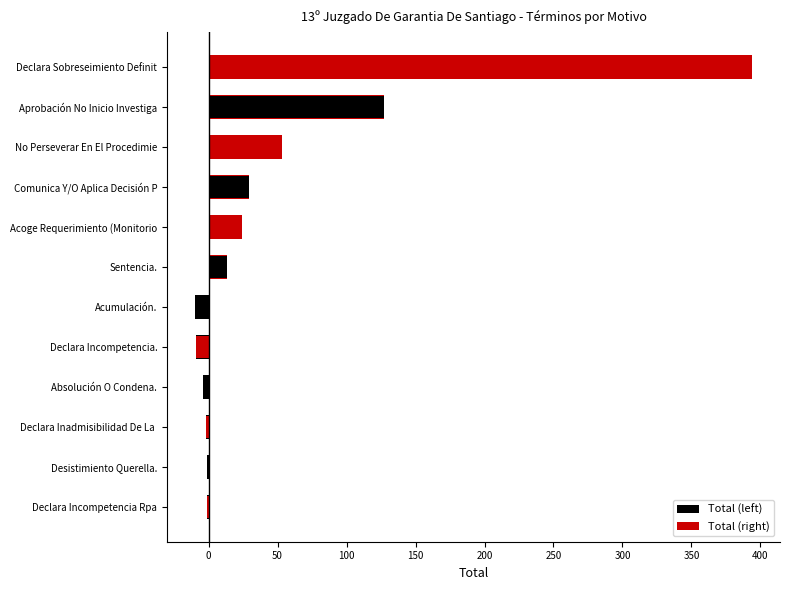

Rank the series by their average value, from lowest to highest.

Total (left), Total (right)